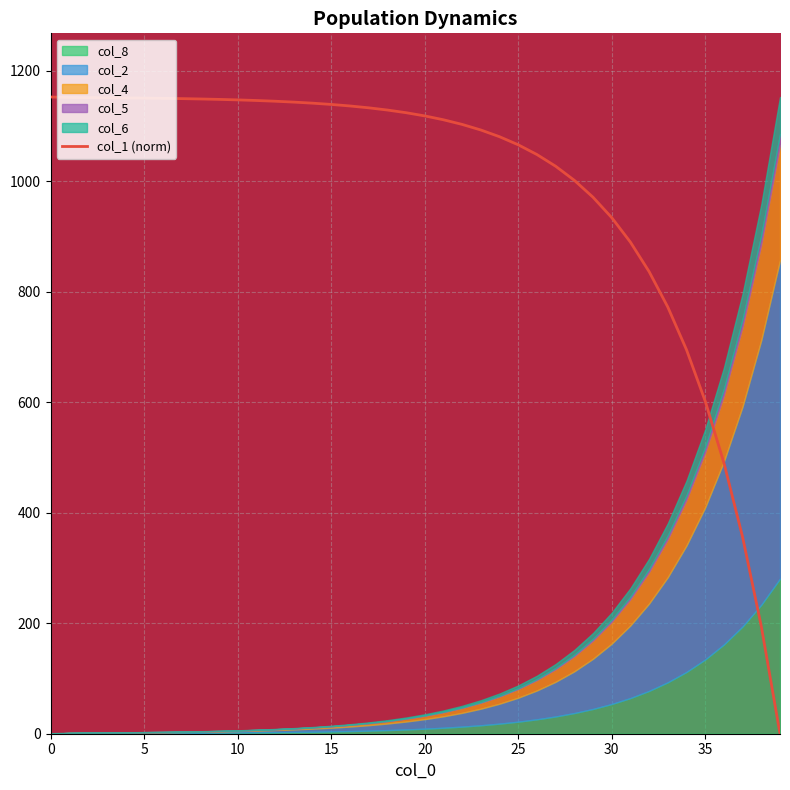

The value of col_1 (norm) at 20 is 1118.6. True or false?

True